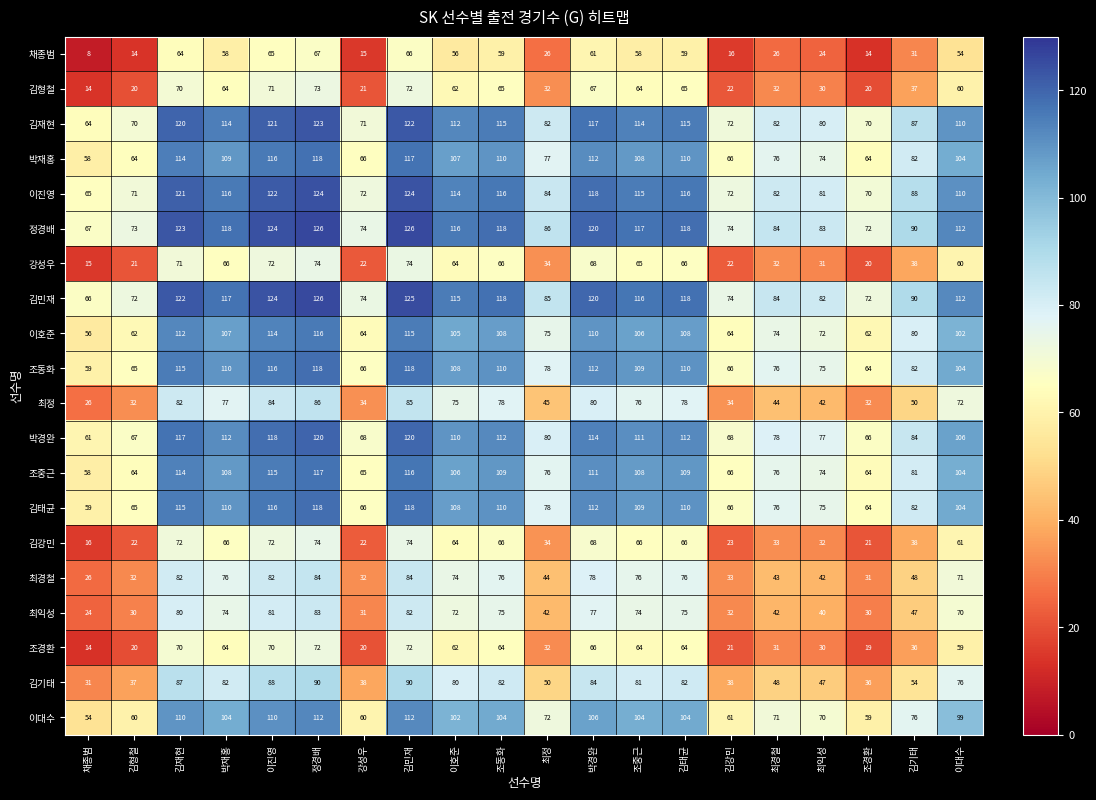

At how many categories does at least one series exceed 48?

20